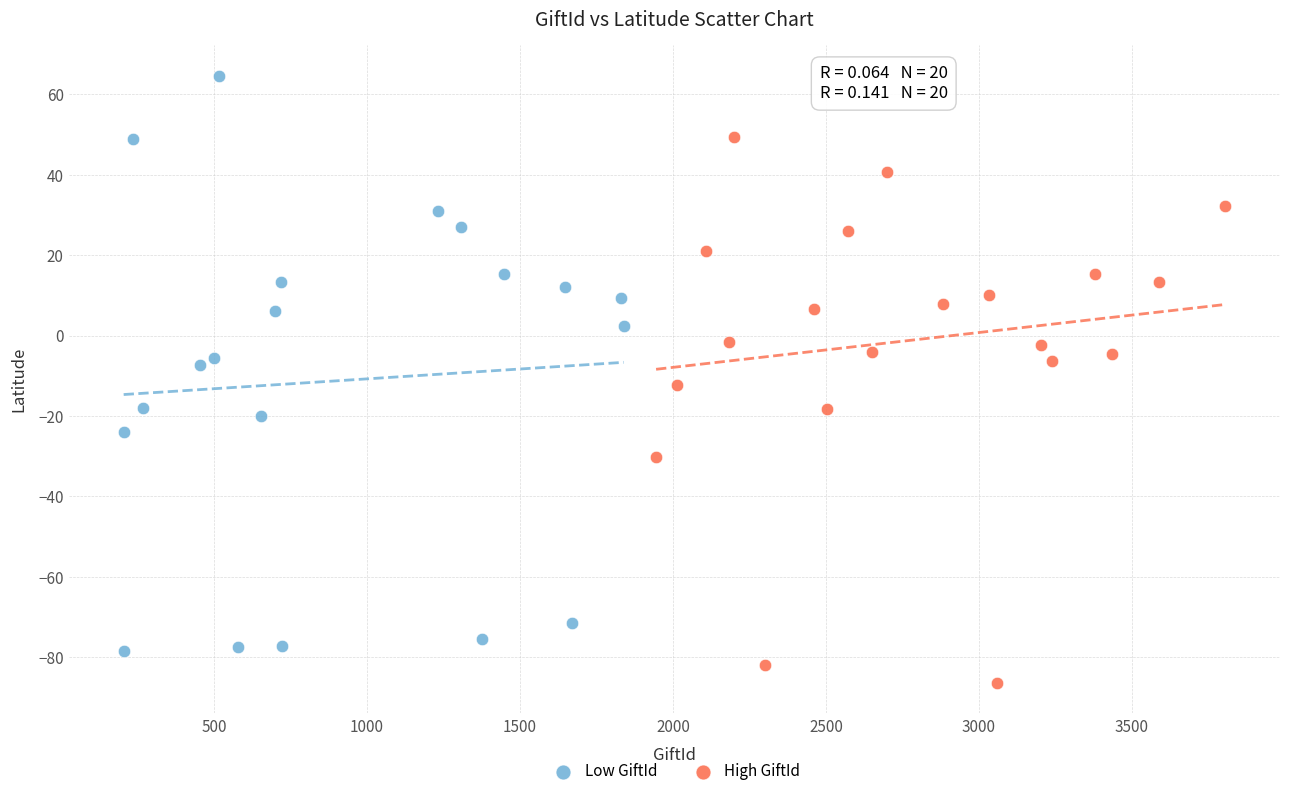

Which series reaches the maximum Y coordinate?

Low GiftId